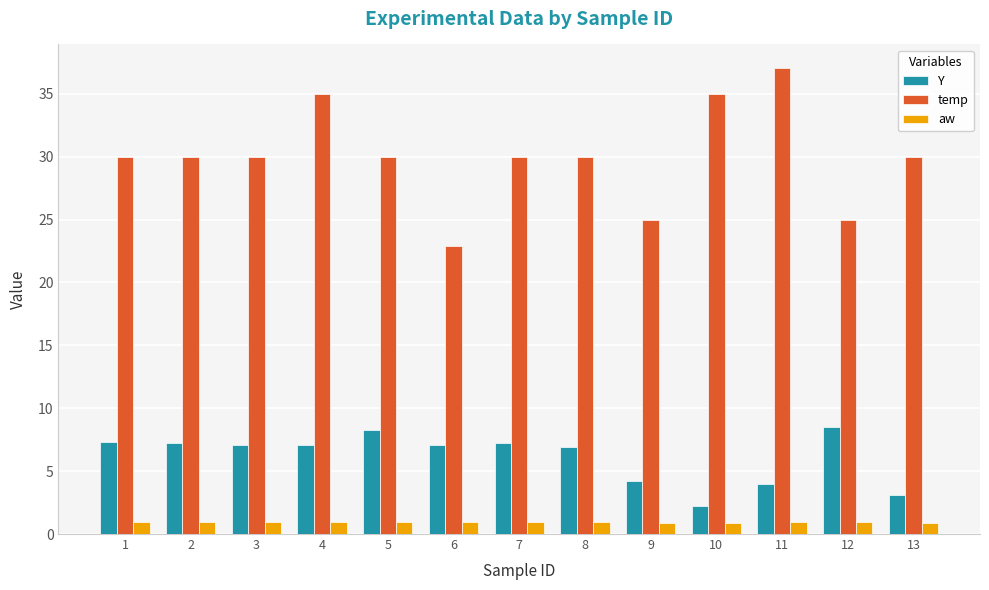

What is the total value across all series at 11?

42.0